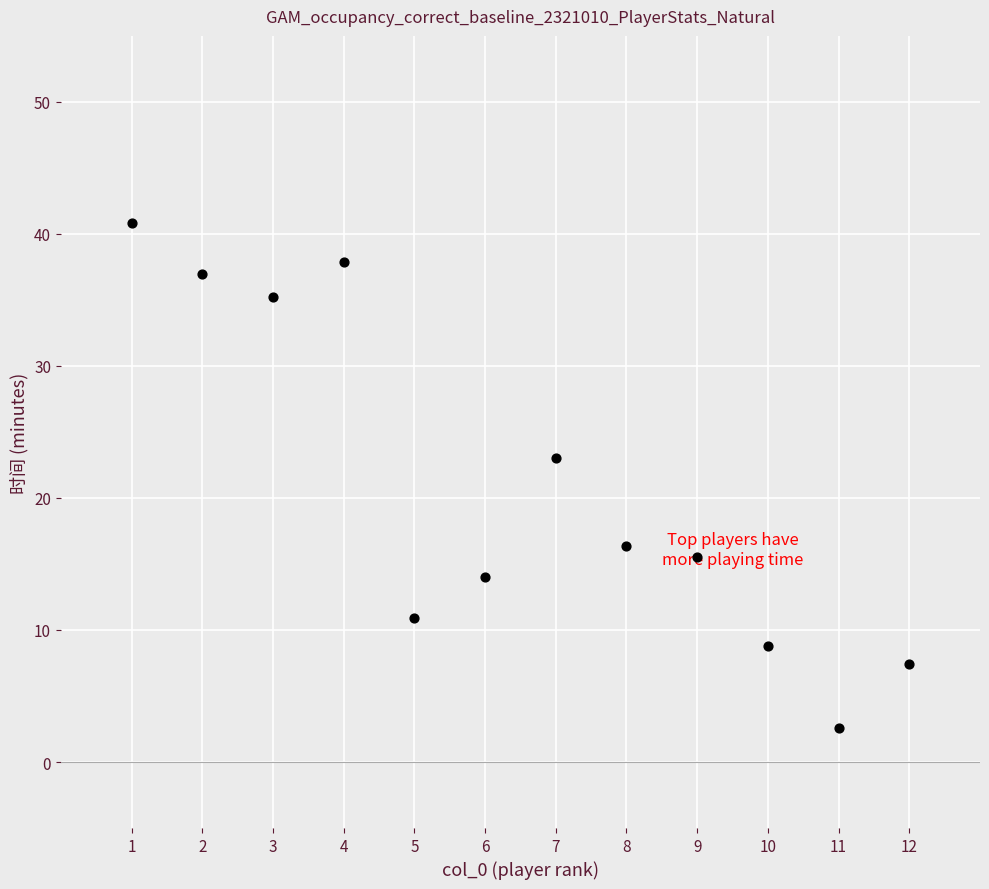

What is the range of Y values (max minus min)?

38.2